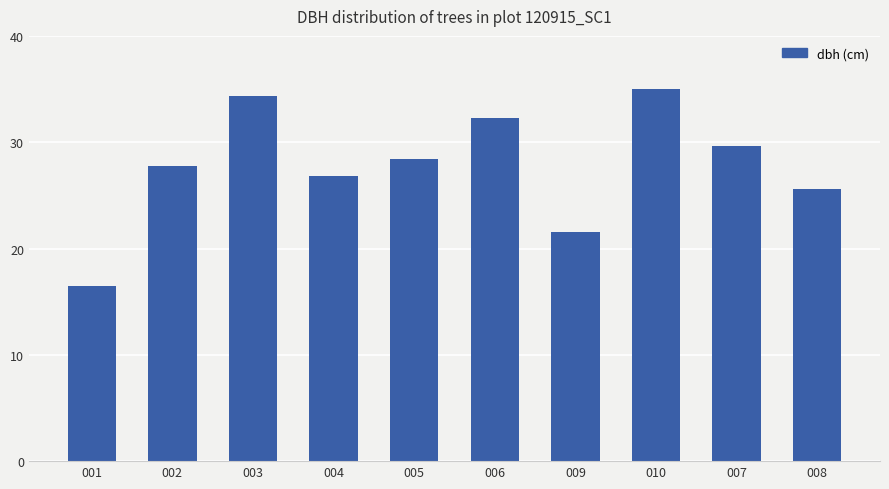

What is the ratio of the value at 005 to the value at 009?

1.3